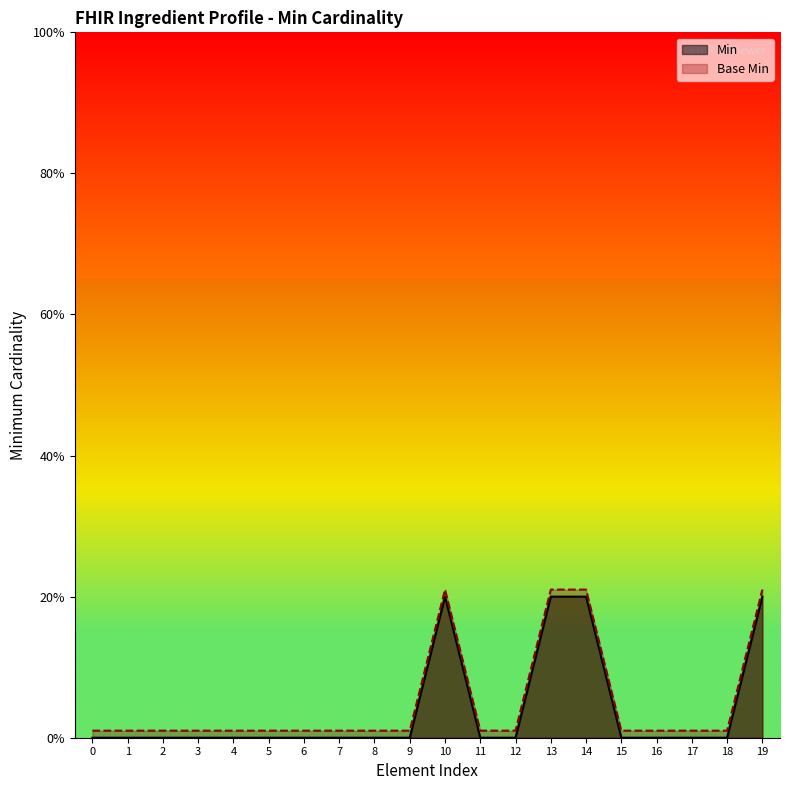

Reading right to left, what are all the values shown in this chart?

Min: 19=1.0	18=0.0	17=0.0	16=0.0	15=0.0	14=1.0	13=1.0	12=0.0	11=0.0	10=1.0	9=0.0	8=0.0	7=0.0	6=0.0	5=0.0	4=0.0	3=0.0	2=0.0	1=0.0	0=0.0
Base Min: 19=1.1	18=0.1	17=0.1	16=0.1	15=0.1	14=1.1	13=1.1	12=0.1	11=0.1	10=1.1	9=0.1	8=0.1	7=0.1	6=0.1	5=0.1	4=0.1	3=0.1	2=0.1	1=0.1	0=0.1